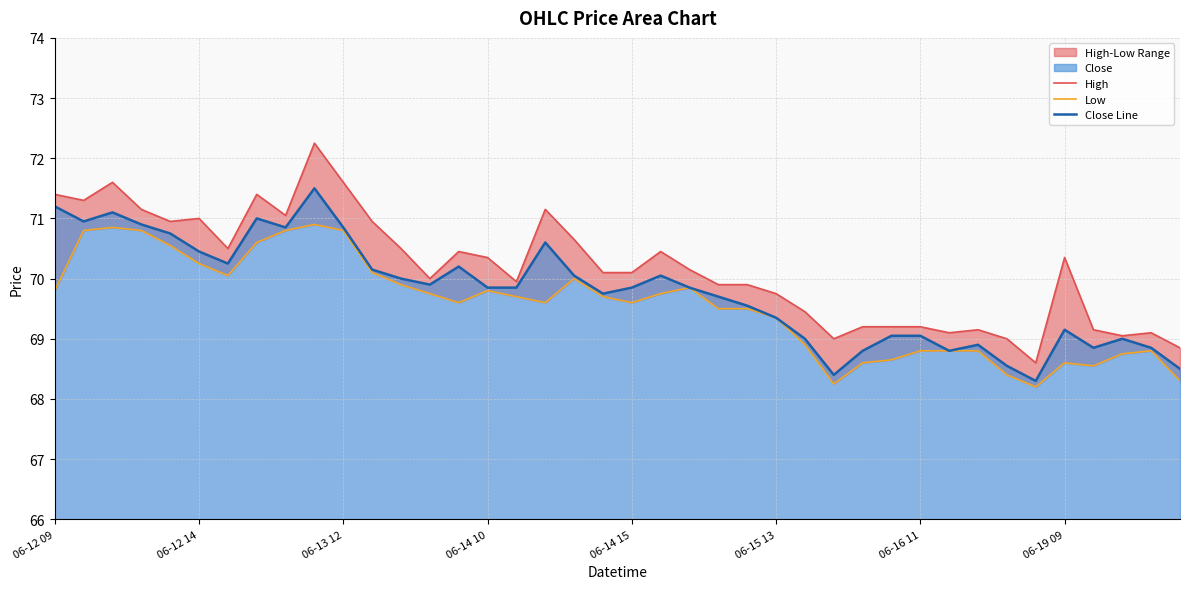

What is the maximum value for Close Line?

71.5